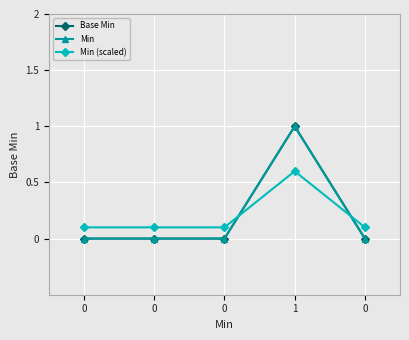

Which category has the highest value in the Min series?

1